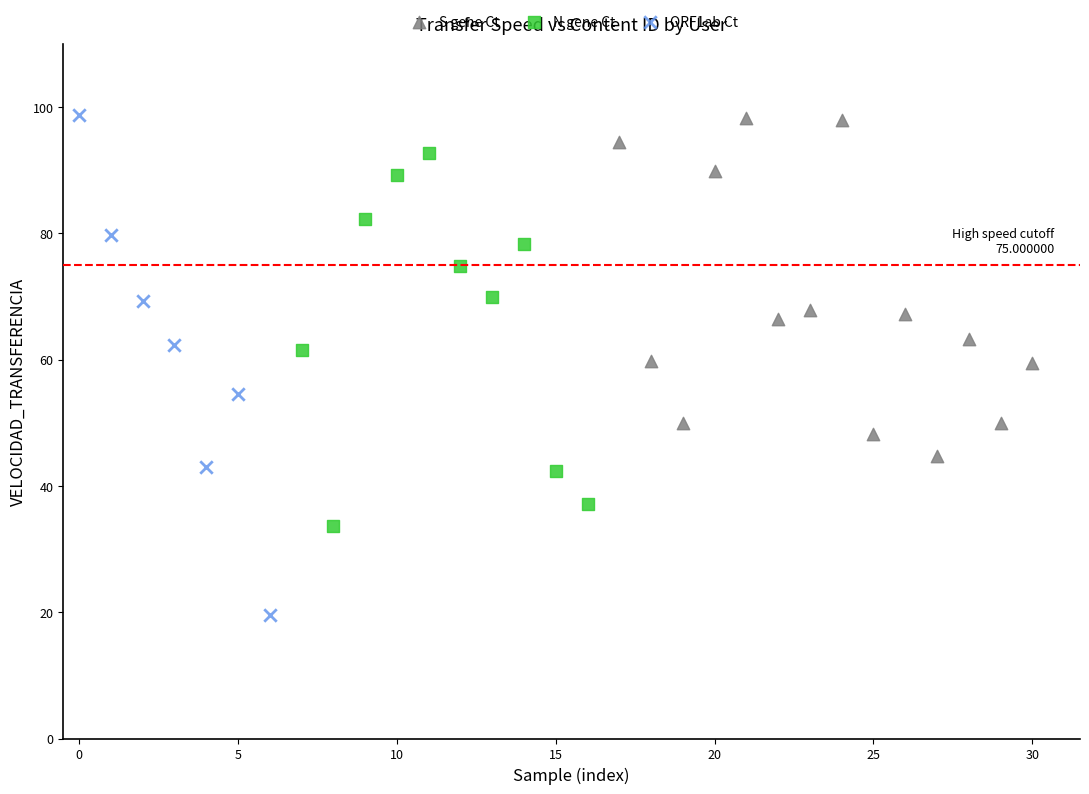

What are all the series names shown in the legend?

S gene Ct, N gene Ct, ORF1ab Ct